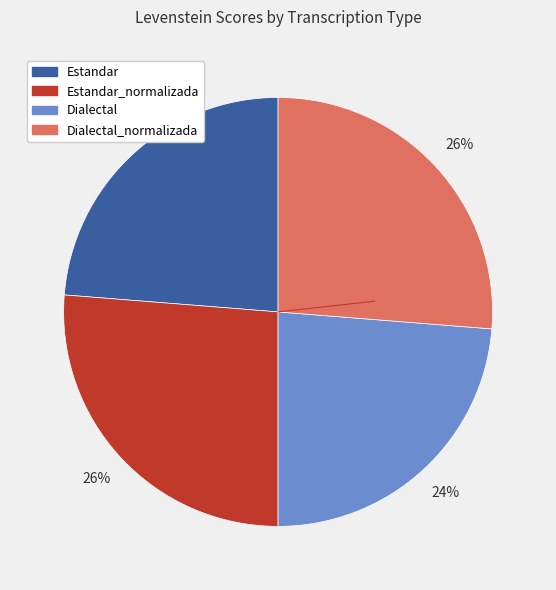

To the nearest percent, what is the average slice percentage?

25%